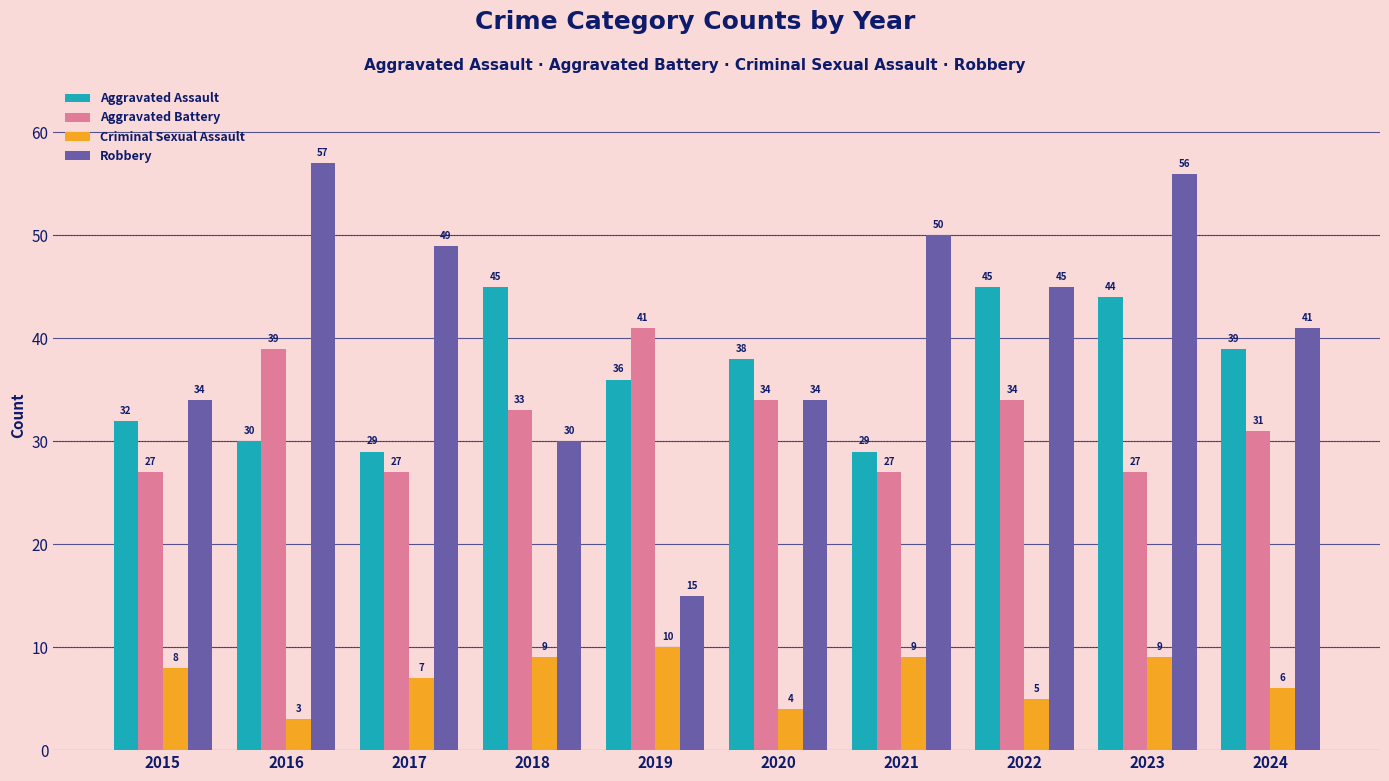

Reading left to right, list all the values displayed in this chart.

Aggravated Assault: 2015=32	2016=30	2017=29	2018=45	2019=36	2020=38	2021=29	2022=45	2023=44	2024=39
Aggravated Battery: 2015=27	2016=39	2017=27	2018=33	2019=41	2020=34	2021=27	2022=34	2023=27	2024=31
Criminal Sexual Assault: 2015=8	2016=3	2017=7	2018=9	2019=10	2020=4	2021=9	2022=5	2023=9	2024=6
Robbery: 2015=34	2016=57	2017=49	2018=30	2019=15	2020=34	2021=50	2022=45	2023=56	2024=41